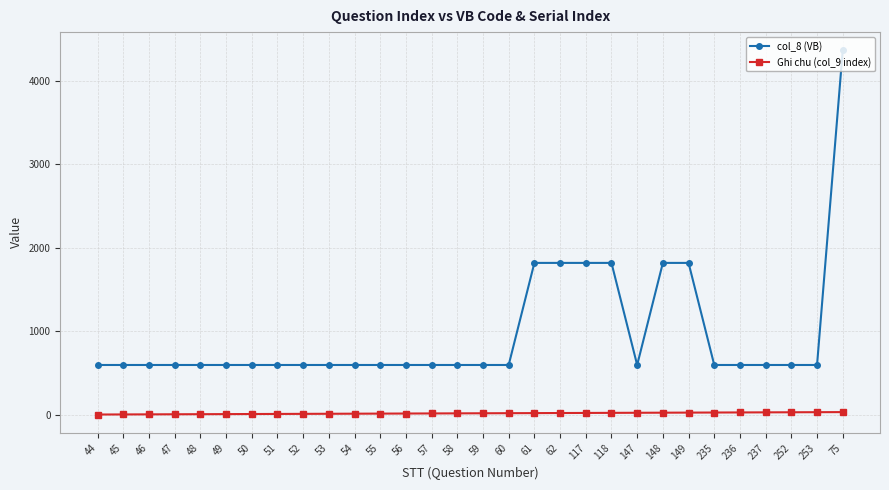

Which series has the largest total across all categories?

col_8 (VB)